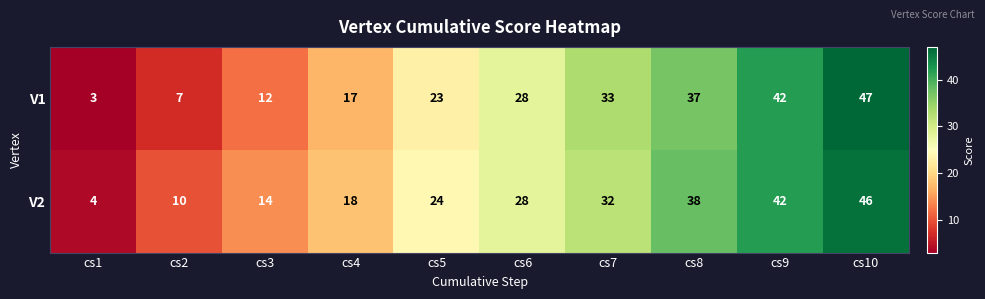

Which series has the largest range (max minus min)?

V1